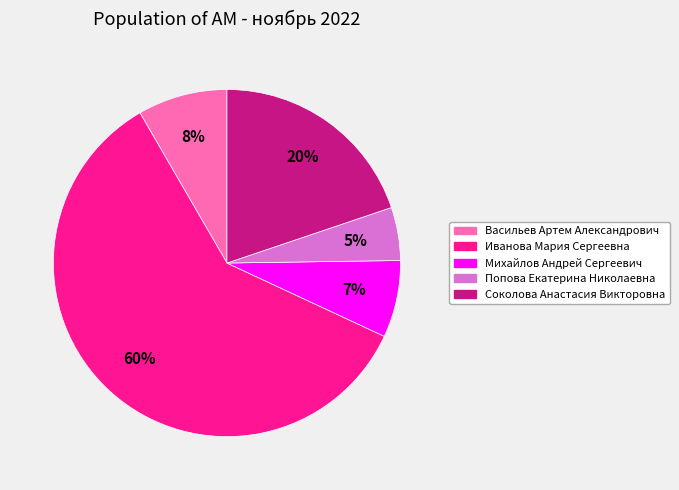

To the nearest percent, what is the average slice percentage?

20%